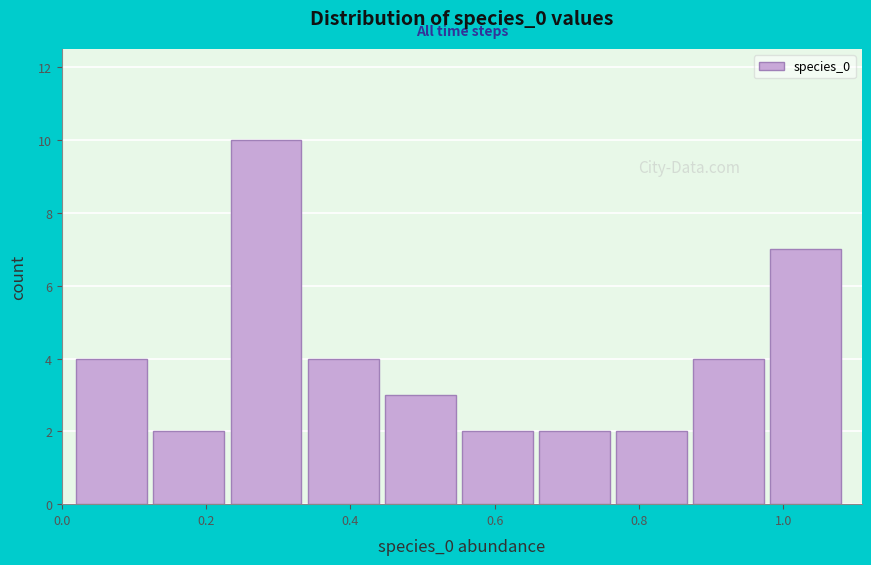

Reading left to right, transcribe this chart: for each bar, give the range it covers on the x-axis and its height. Neither the bar edges nor the heights are printed on the chart, so give them approximately, as read against the axes.

0.02 to 0.12: 4
0.12 to 0.24: 2
0.24 to 0.34: 10
0.34 to 0.44: 4
0.44 to 0.56: 3
0.56 to 0.66: 2
0.66 to 0.76: 2
0.76 to 0.88: 2
0.88 to 0.98: 4
0.98 to 1.08: 7